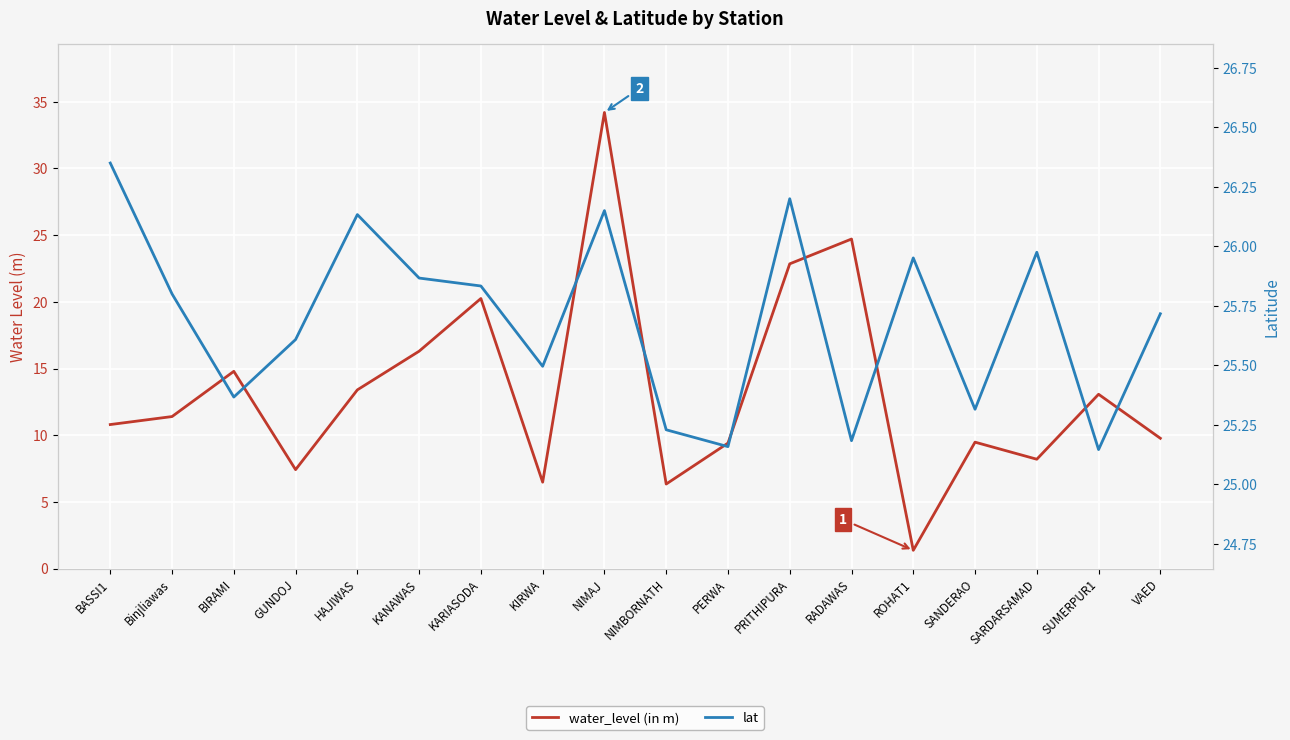

What is the label of the 14th point from the left?

ROHAT1